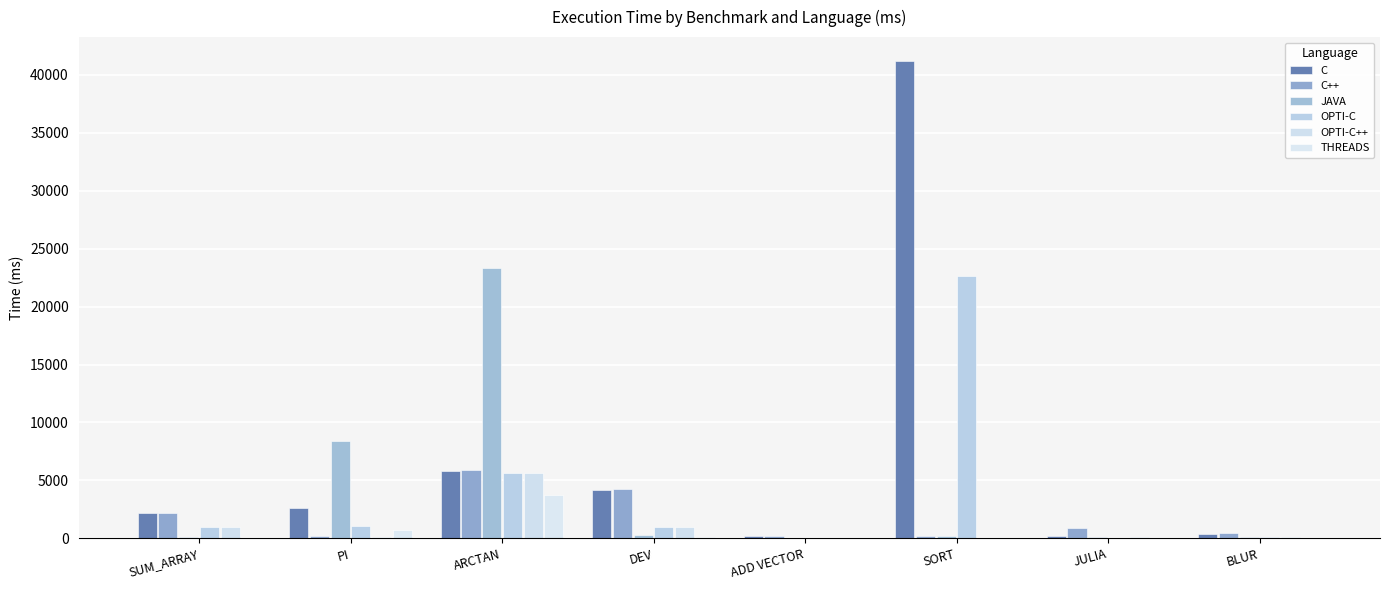

True or false: THREADS has a value of 36.2 at SUM_ARRAY.

True